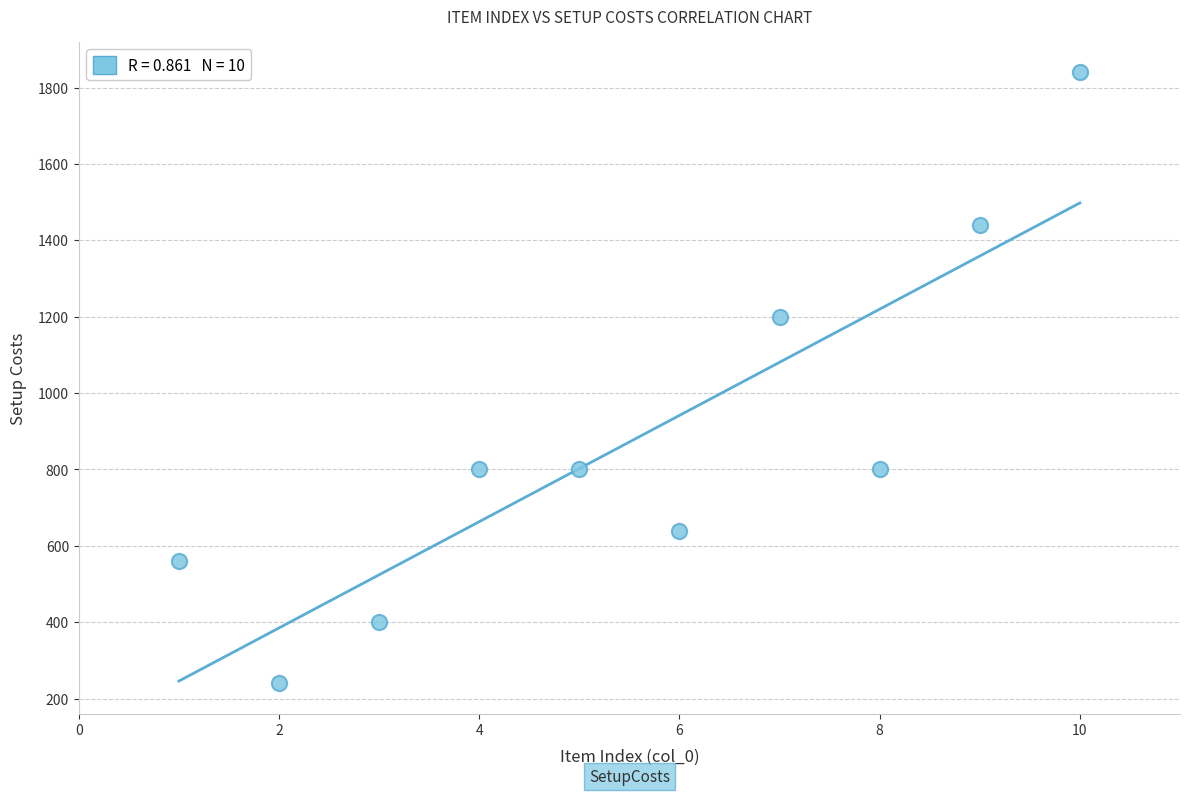

What Y value in the scatter plot is closest to 1040?

1200